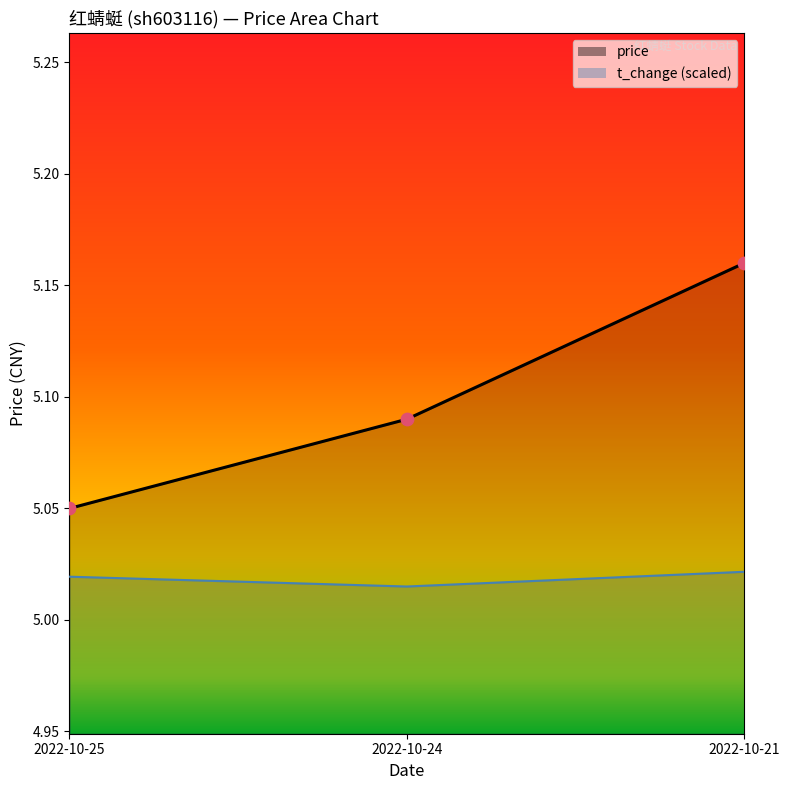

What are all the series names shown in the legend?

price, t_change (scaled)